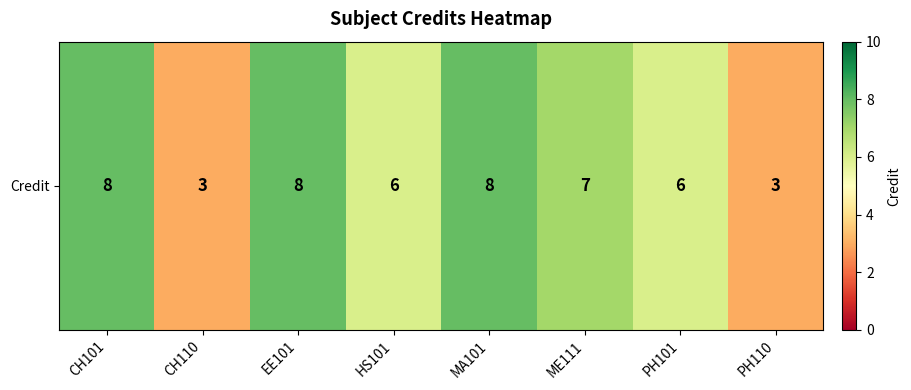

Reading left to right, what are all the values shown in this chart?

CH101=8	CH110=3	EE101=8	HS101=6	MA101=8	ME111=7	PH101=6	PH110=3